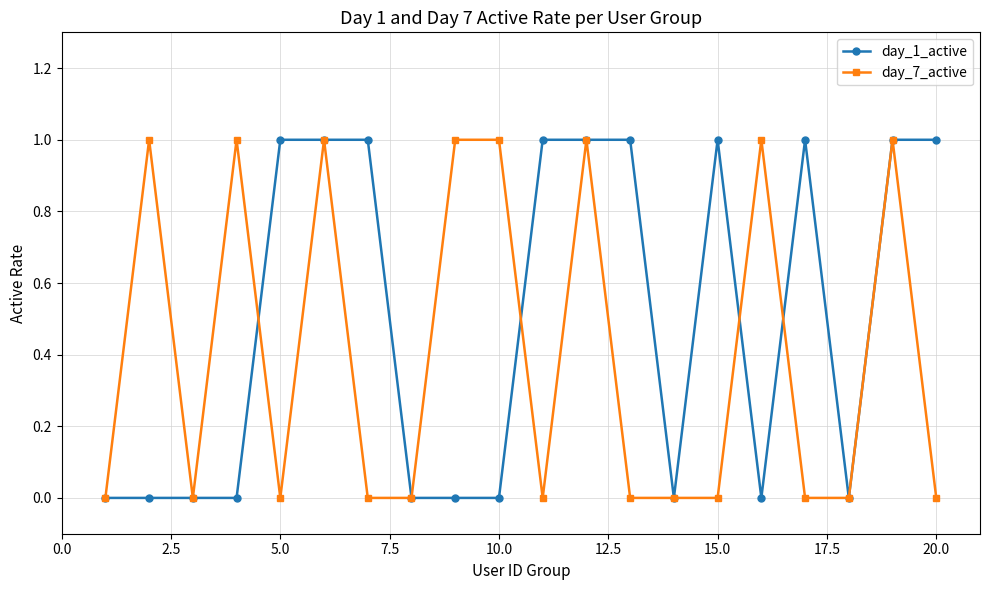

List the series in order of their overall mean, lowest first.

day_7_active, day_1_active